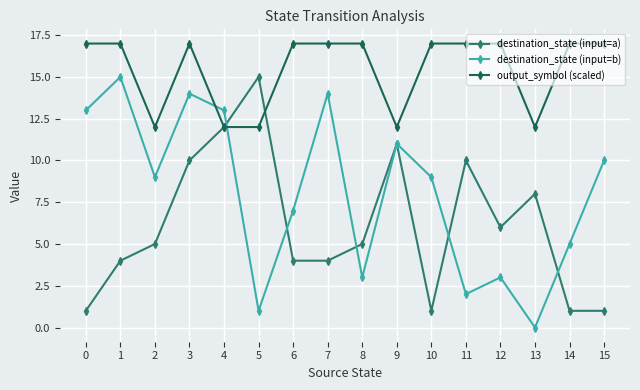

What is the total value across all series at 4?

37